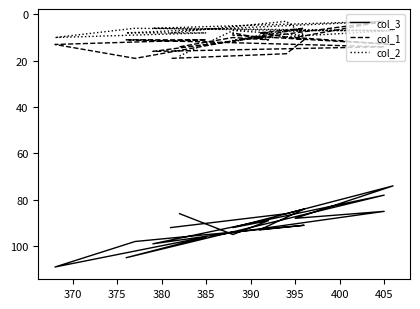

What is the difference between the second highest and minimum values in the col_2 series?

9